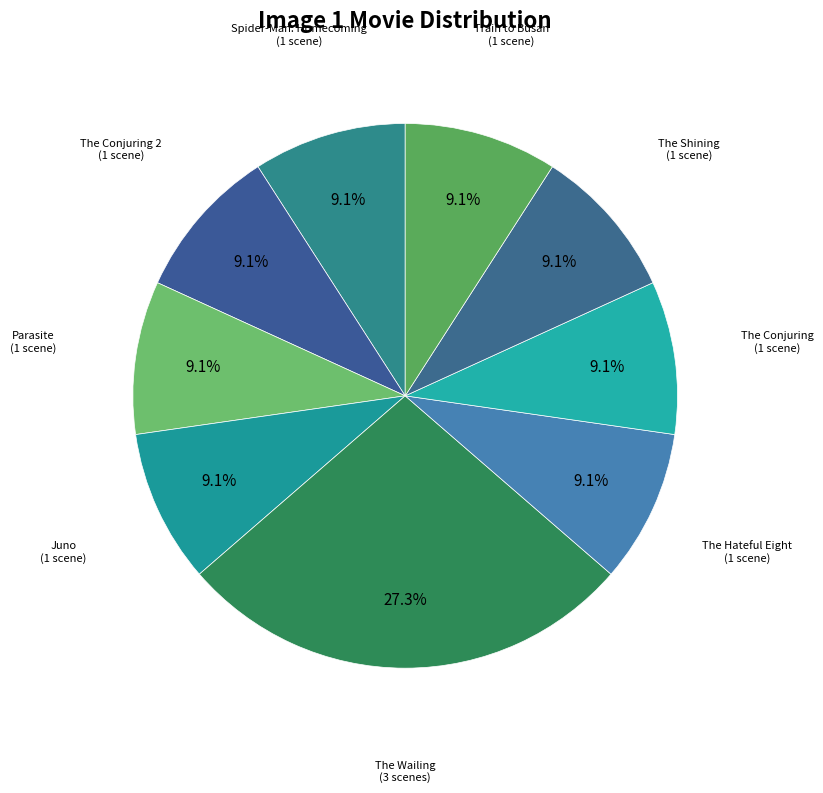

How many segments does this pie chart have?

9